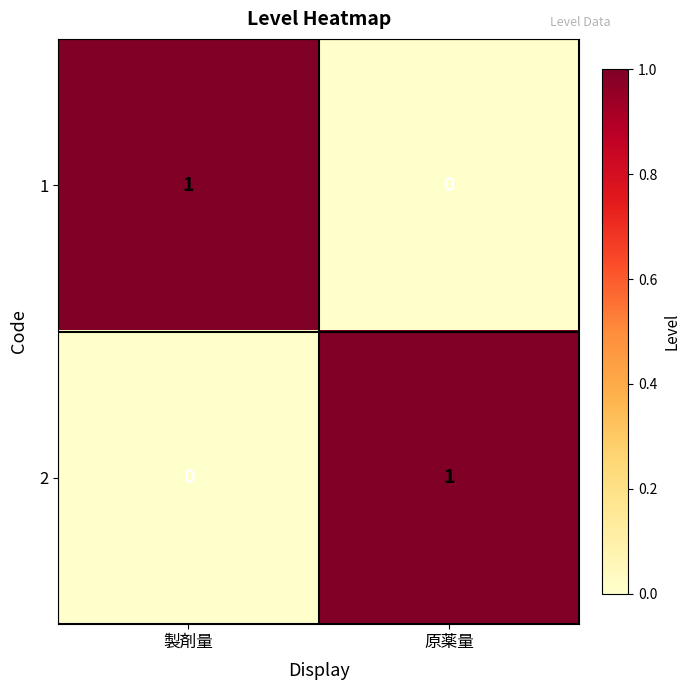

Which category has the highest value in the 2 series?

原薬量